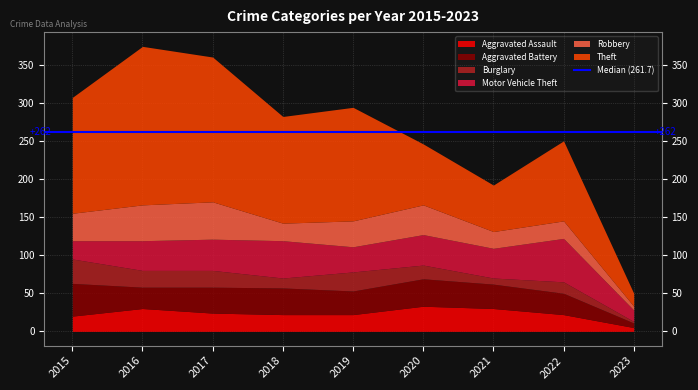

True or false: Motor Vehicle Theft and Burglary intersect in this chart.

True